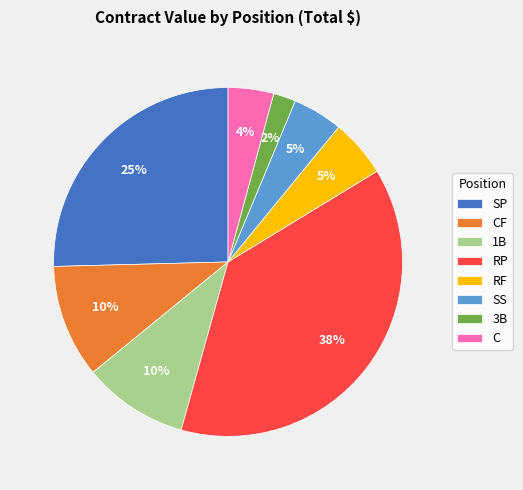

To the nearest percent, what is the average slice percentage?

12%